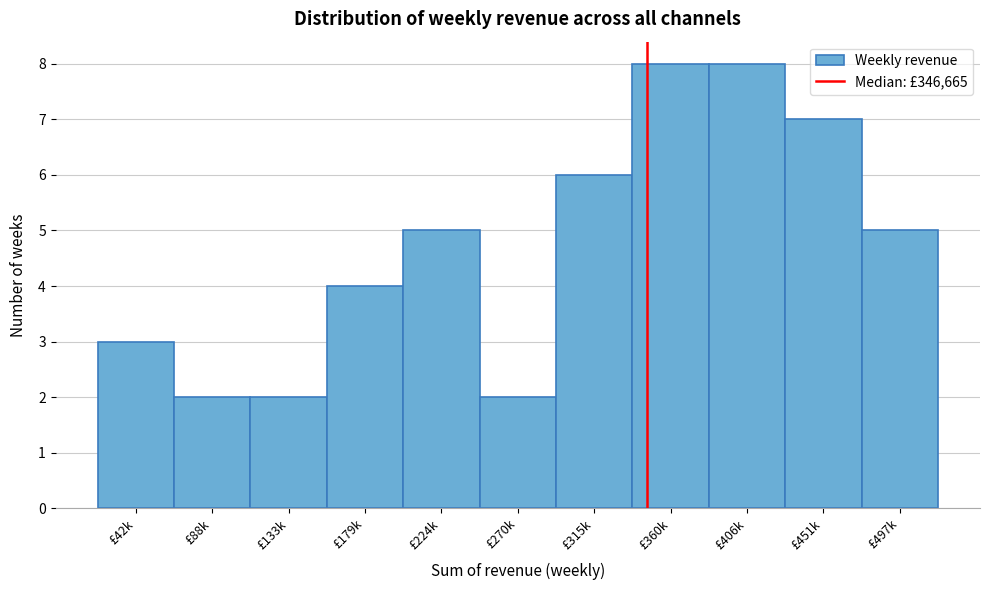

Reading right to left, transcribe all the data shown in this chart.

£497k=5	£451k=7	£406k=8	£360k=8	£315k=6	£270k=2	£224k=5	£179k=4	£133k=2	£88k=2	£42k=3